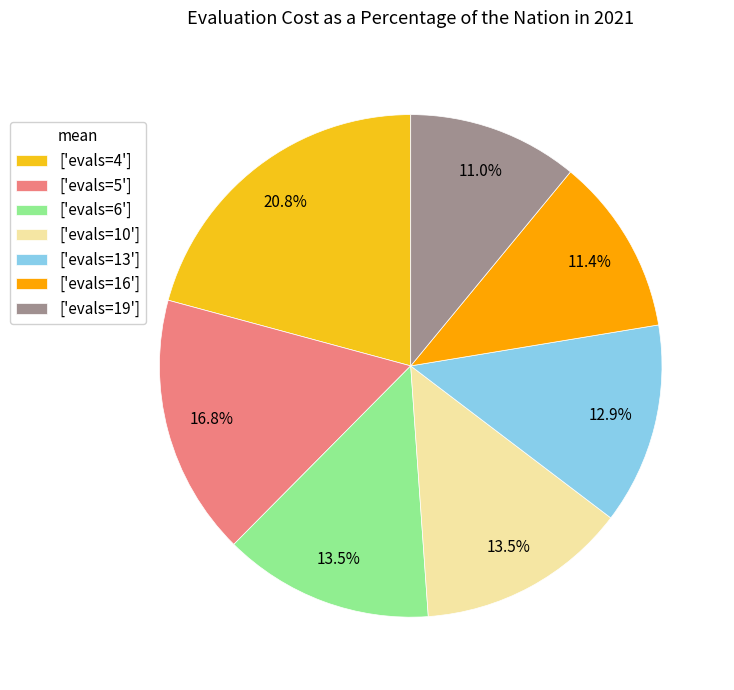

What is the ratio of the value at ['evals=6'] to the value at ['evals=16']?

1.2